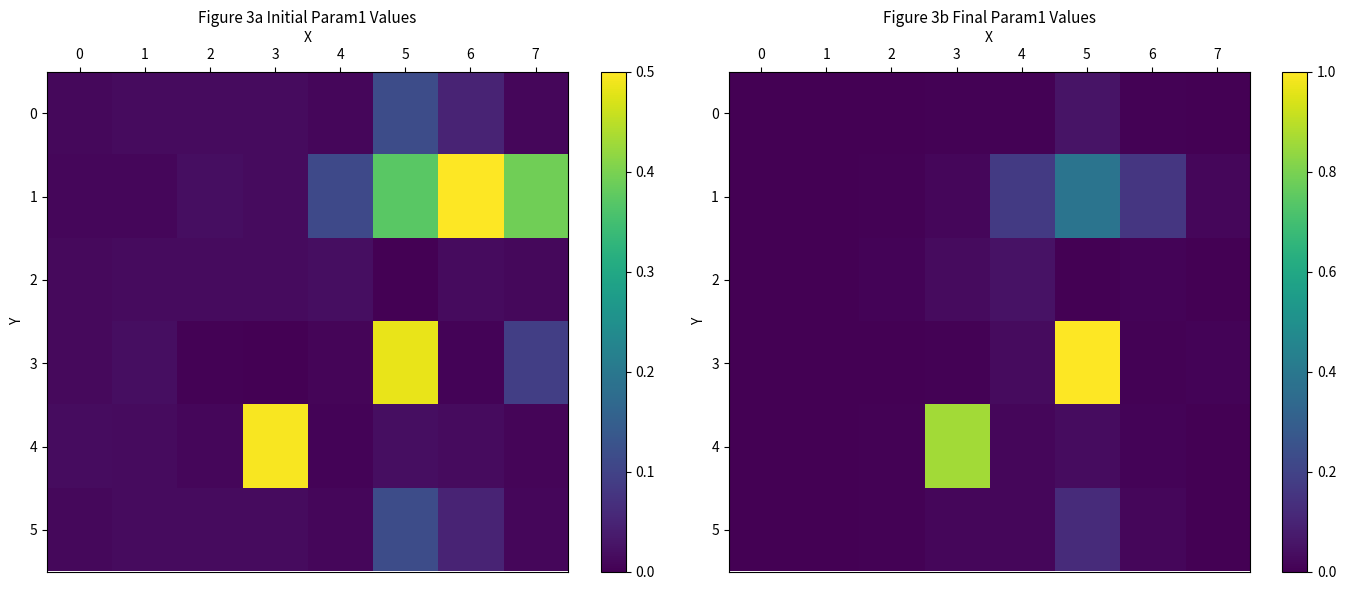

What is the average value of the 1 series?

0.1